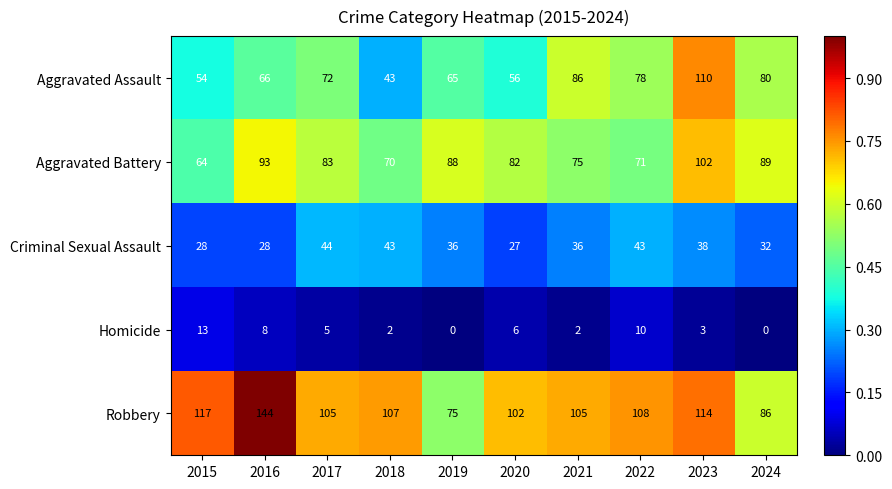

Which series has the largest range (max minus min)?

Robbery